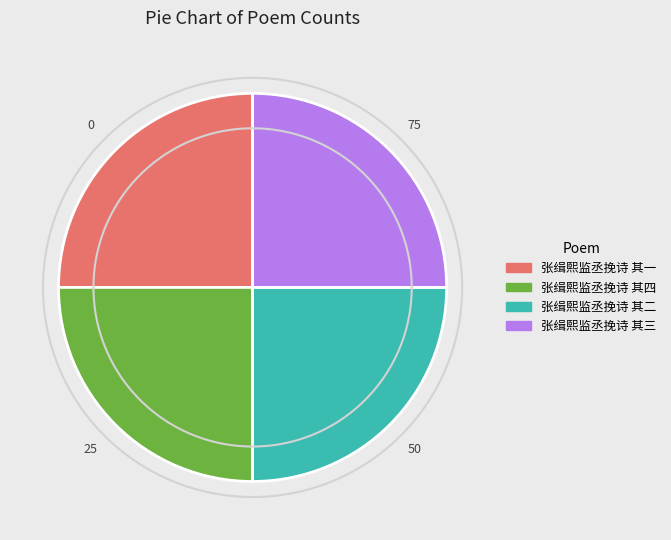

Is 张缉熙监丞挽诗 其四 the majority of the pie?

No